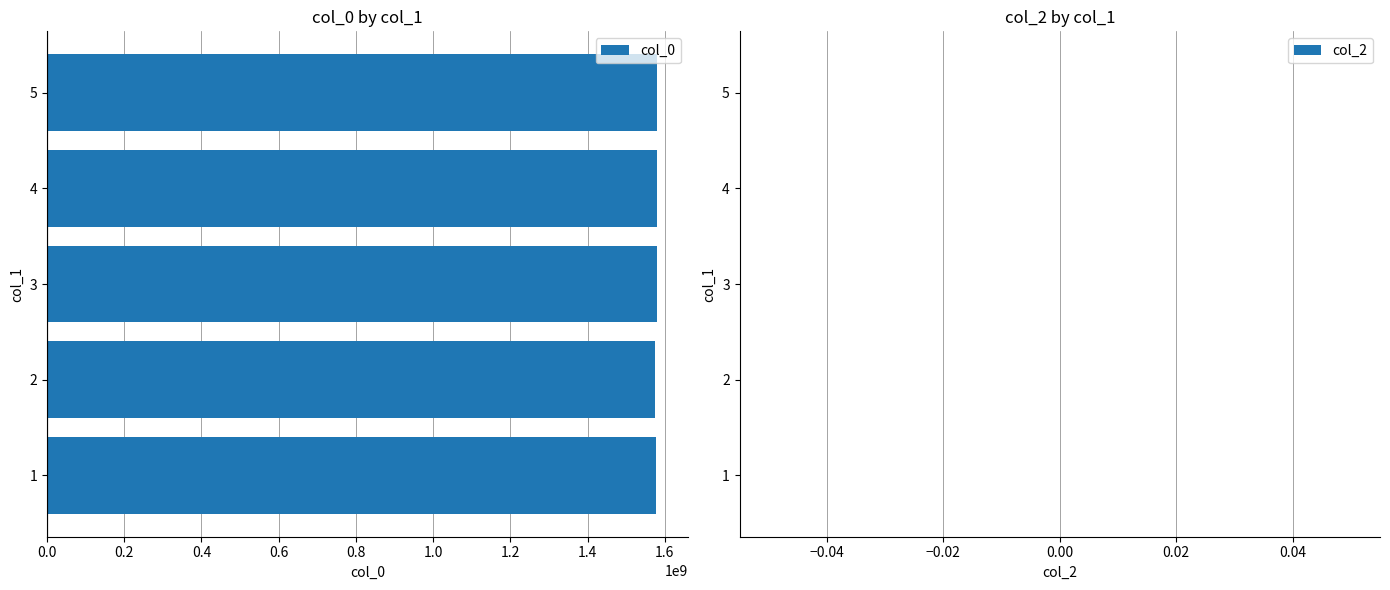

Is it true that the value at 3 is 1046142766?

False